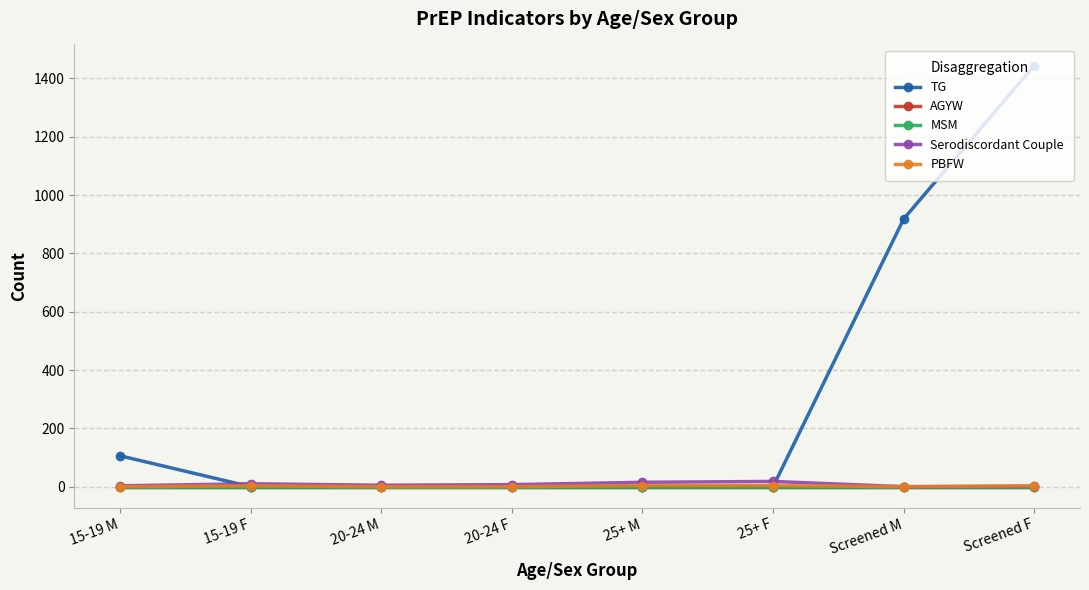

Which series changed the most between 15-19 F and 20-24 M?

Serodiscordant Couple